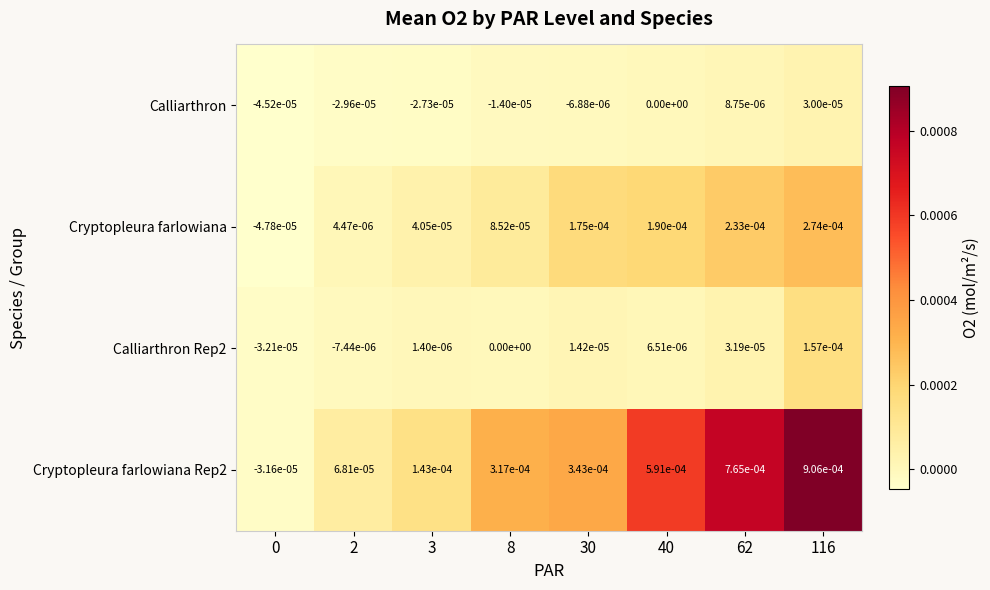

Is the value of Cryptopleura farlowiana Rep2 at 40 greater than the value of Cryptopleura farlowiana at 30?

Yes